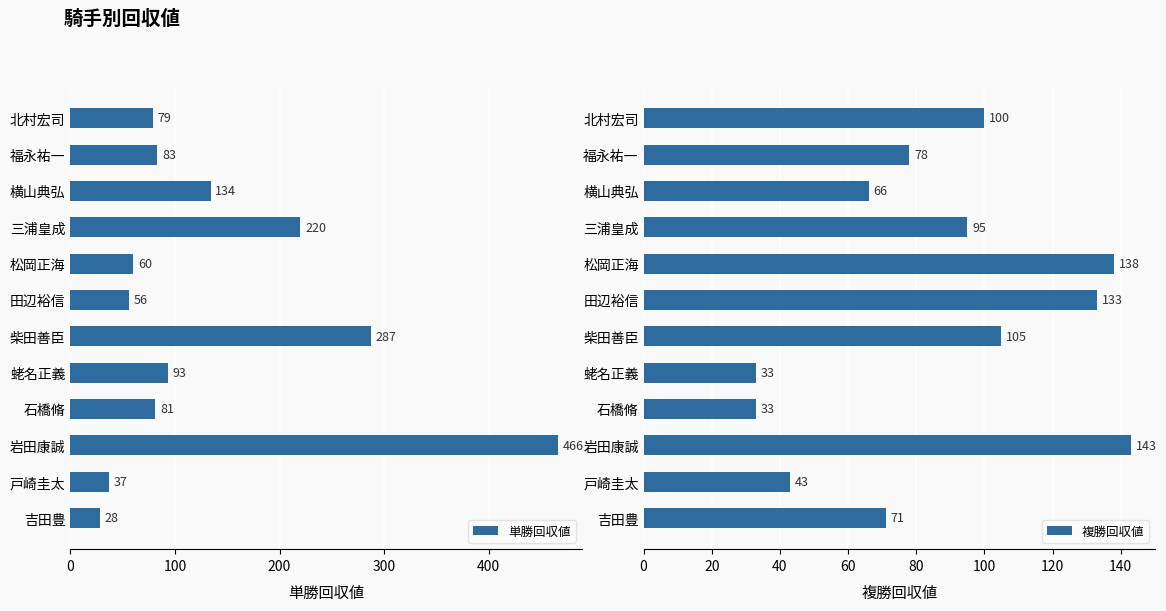

At which label is 単勝回収値 closest to 247?

三浦皇成